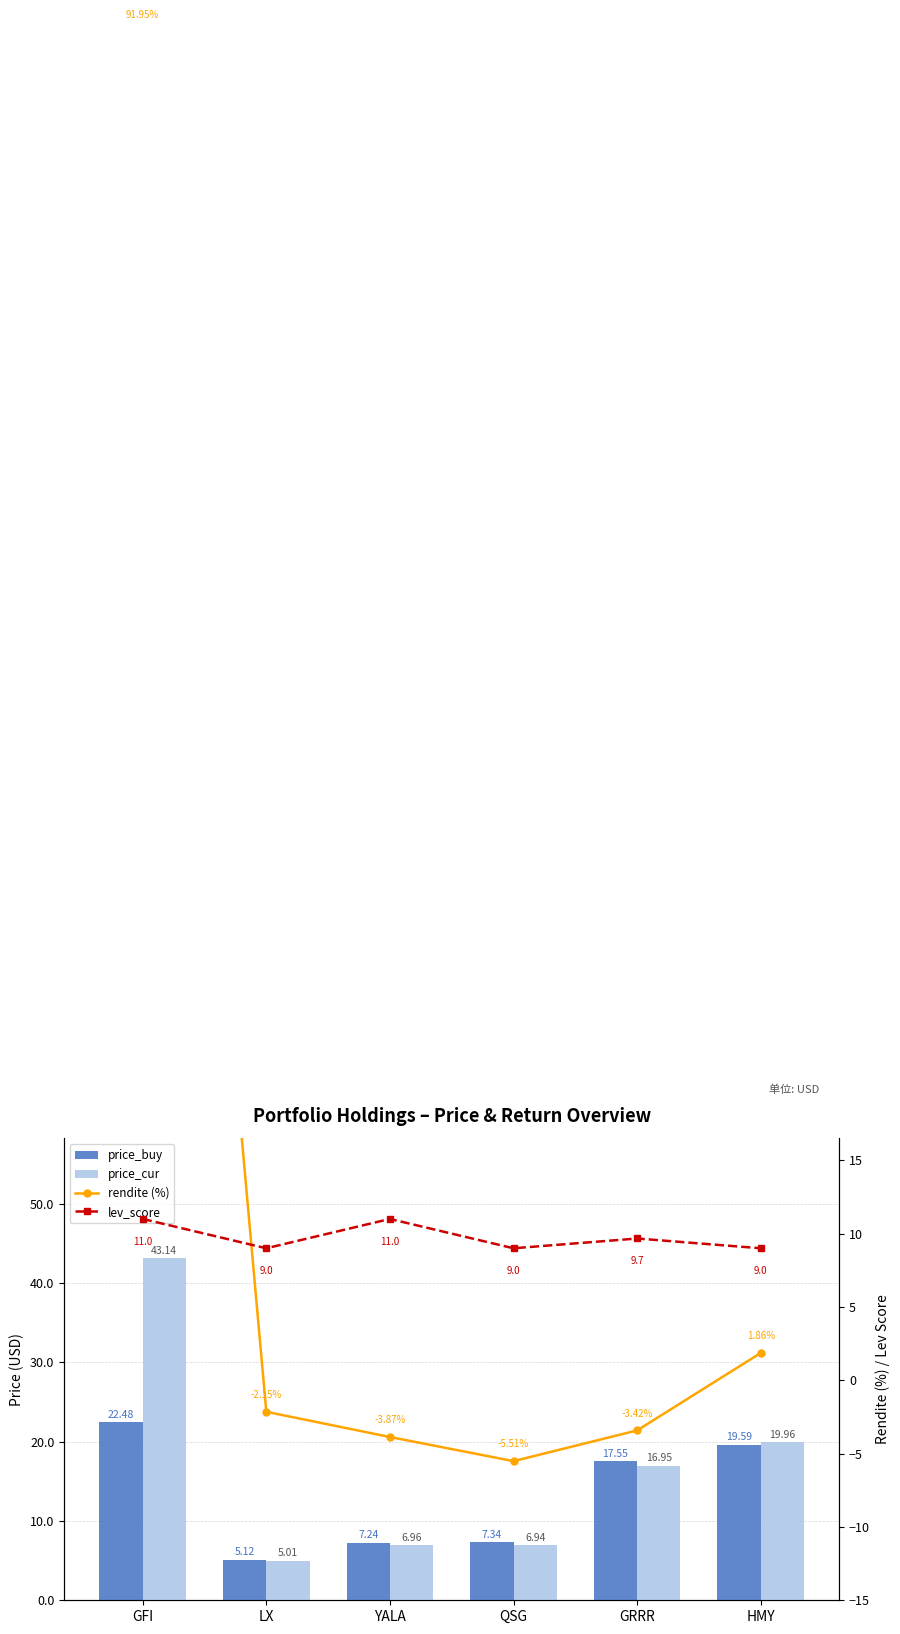

Reading left to right, extract all data points from this chart.

price_buy: GFI=22.5	LX=5.1	YALA=7.2	QSG=7.3	GRRR=17.6	HMY=19.6
price_cur: GFI=43.1	LX=5.0	YALA=7.0	QSG=6.9	GRRR=16.9	HMY=20.0
rendite (%): GFI=91.9	LX=-2.1	YALA=-3.9	QSG=-5.5	GRRR=-3.4	HMY=1.9
lev_score: GFI=11.0	LX=9.0	YALA=11.0	QSG=9.0	GRRR=9.7	HMY=9.0